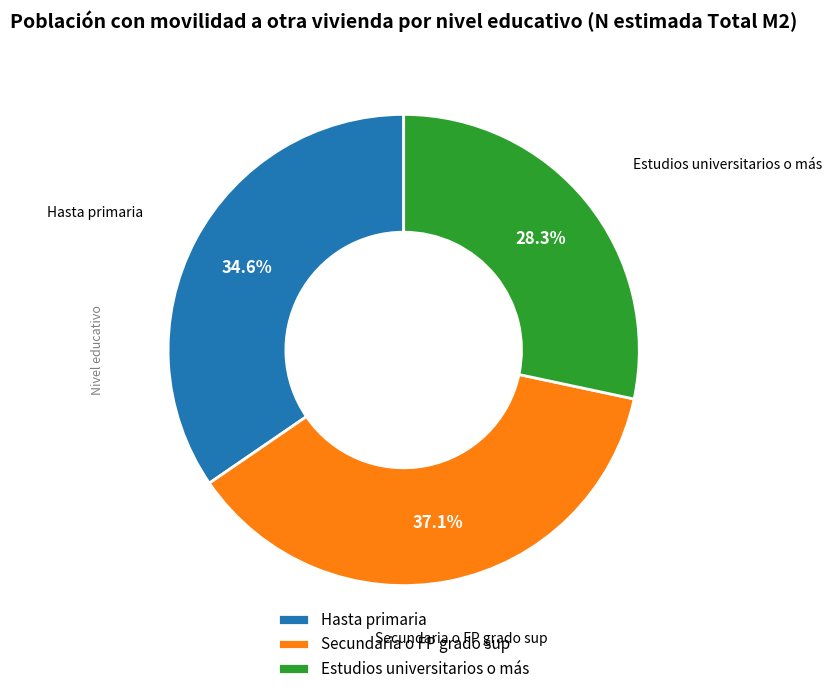

Which slice is the largest?

Secundaria o FP grado sup